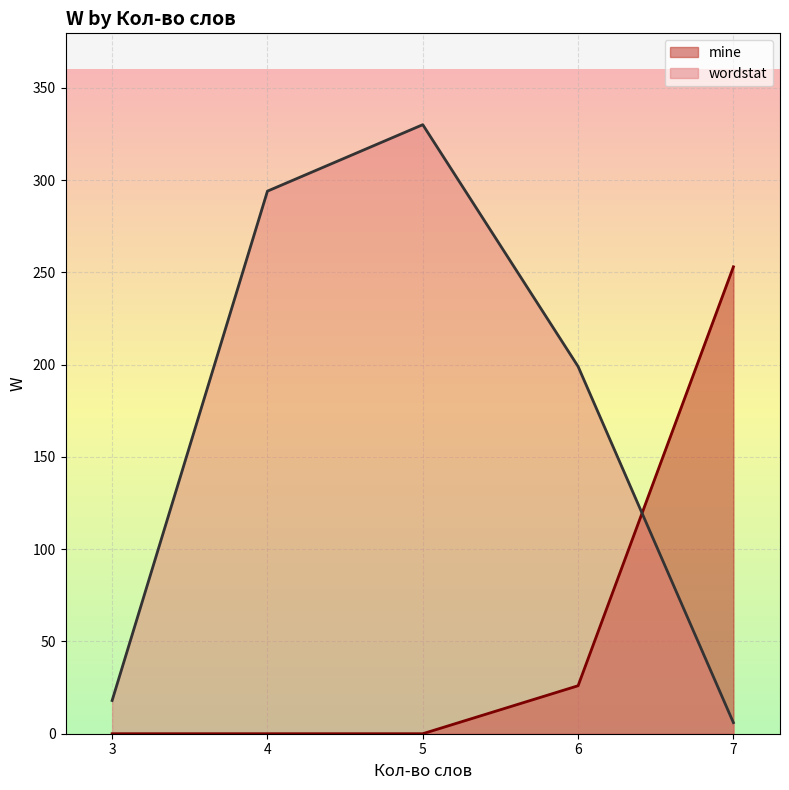

What value does the wordstat series have at 5, to the nearest 5?

330